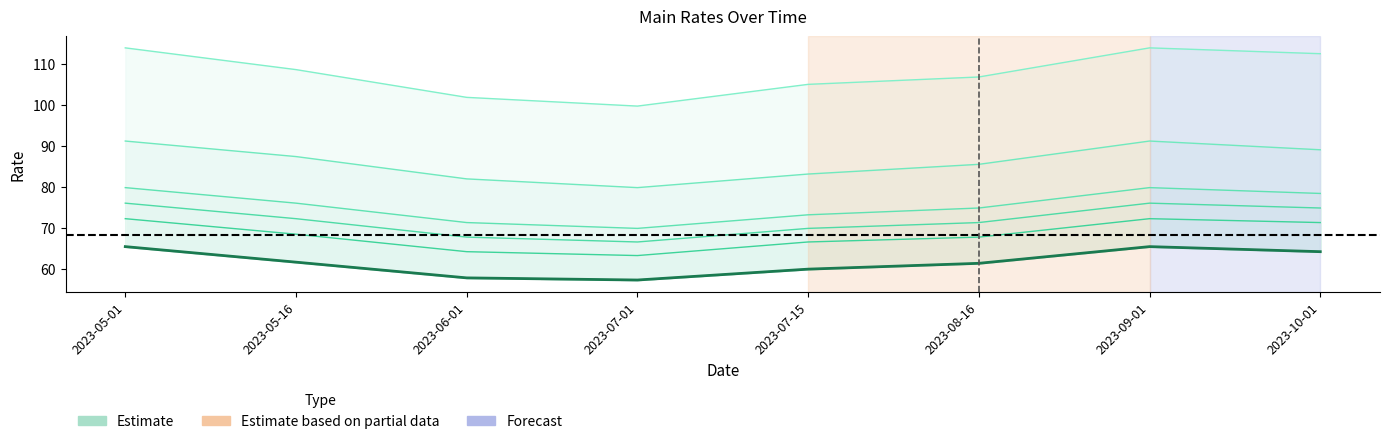

In Main Rate D.SUP.SV, how many points are lower than both neighbors (excluding endpoints)?

1